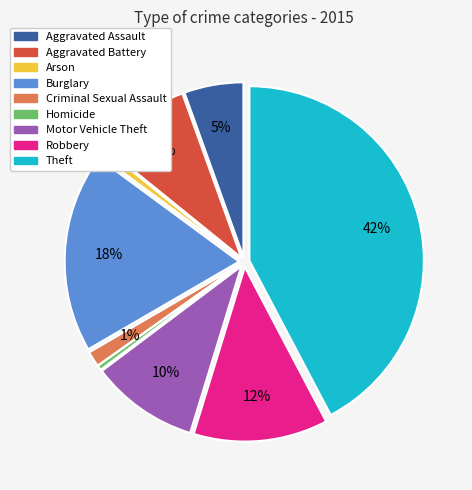

Does any single category account for the majority?

No